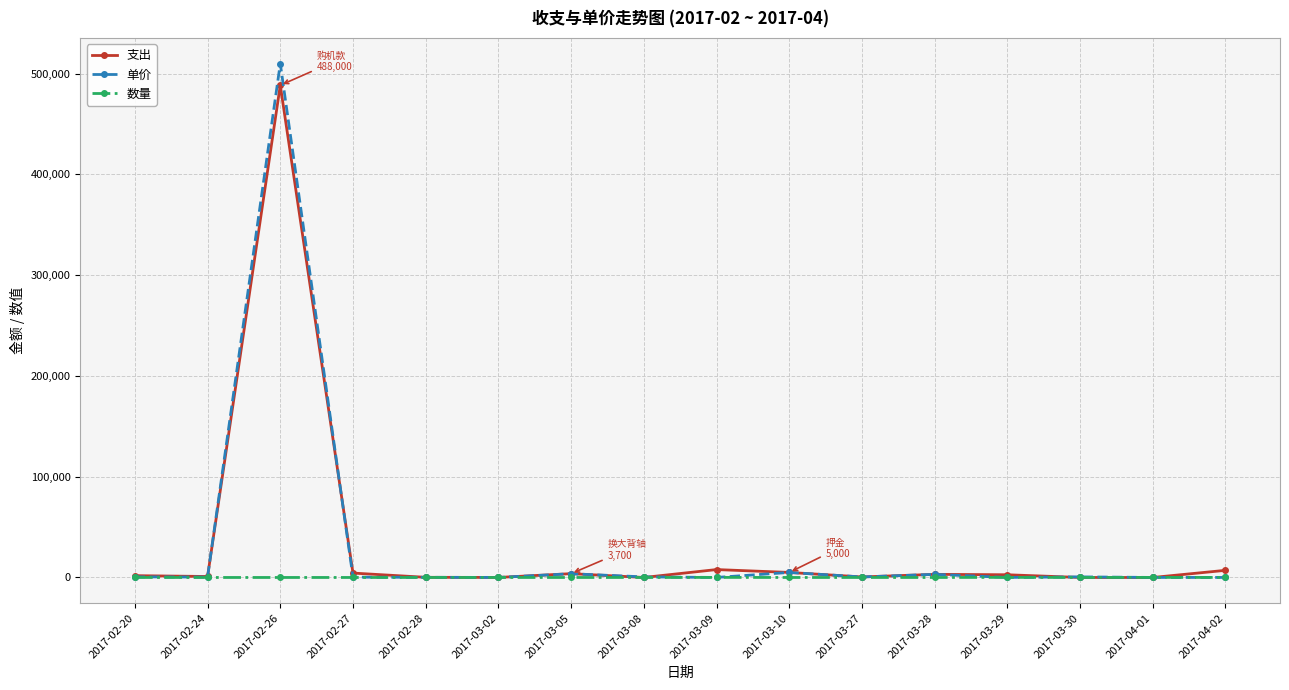

What is the approximate value of 单价 at 2017-03-27?

510.0